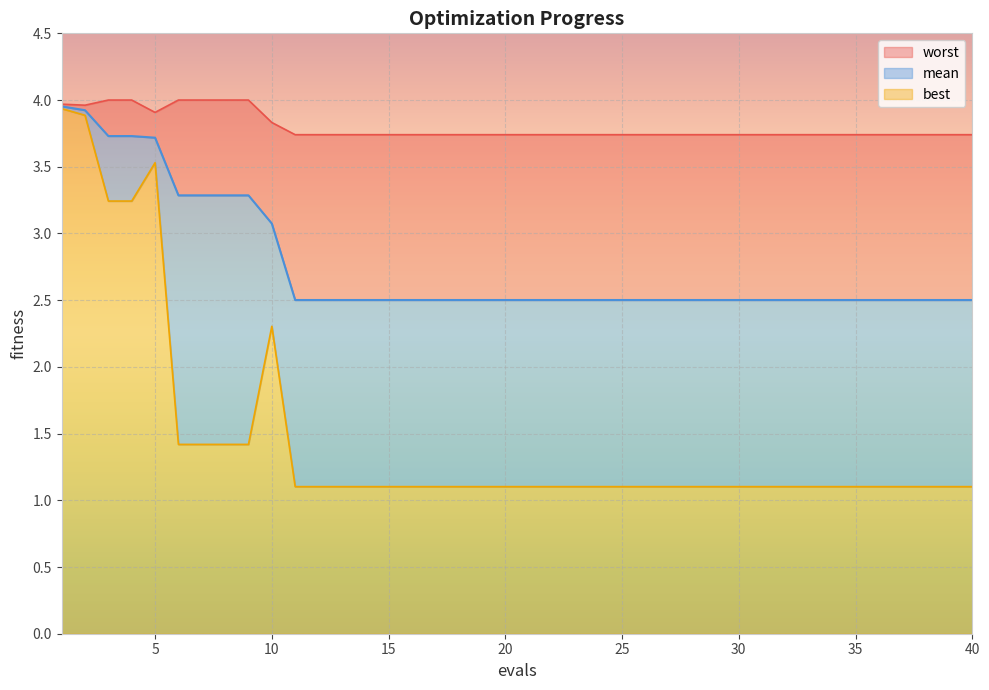

What is the highest value of the mean series?

4.0